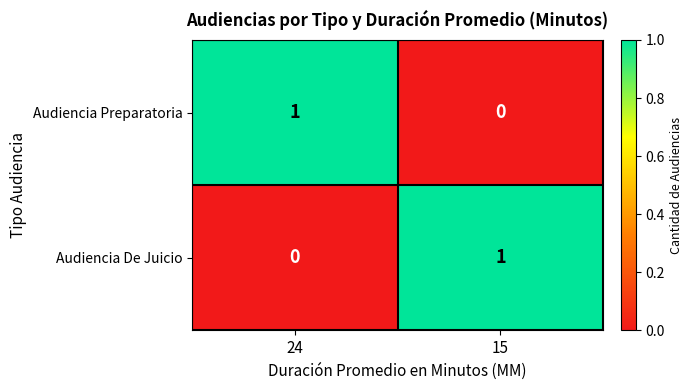

List the labels in order of Audiencia De Juicio value, smallest first.

24, 15